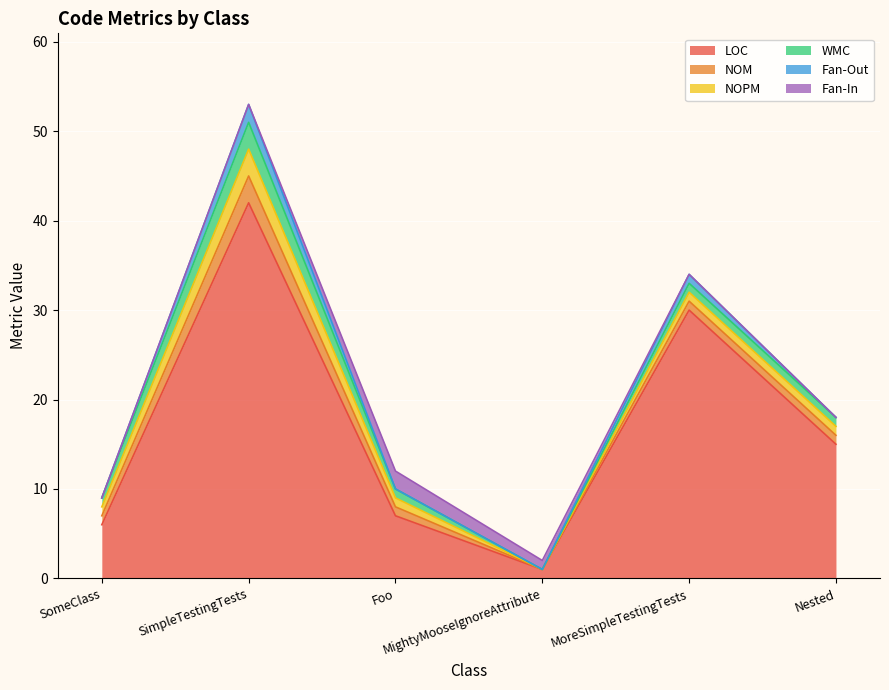

Which series changed the most between MightyMooseIgnoreAttribute and Nested?

LOC